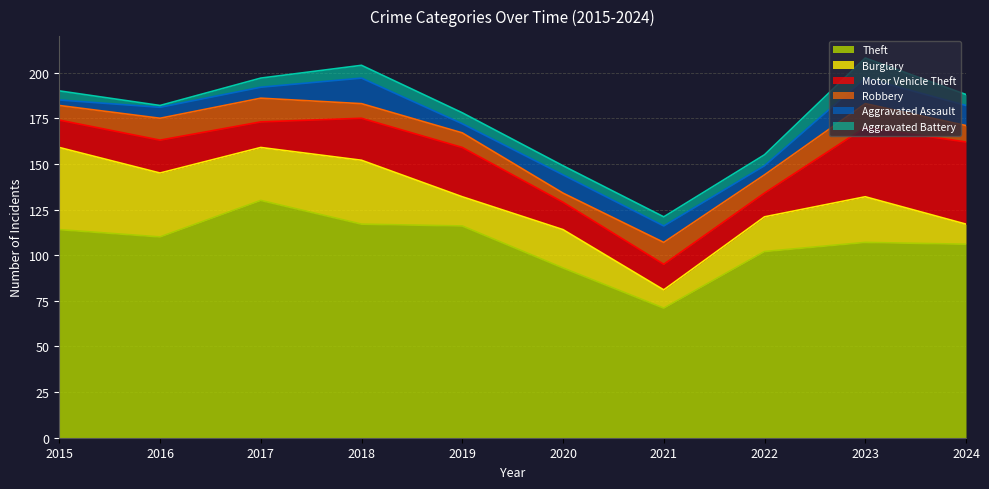

Rank the series at 2015 from lowest to highest value.

Aggravated Assault, Aggravated Battery, Robbery, Motor Vehicle Theft, Burglary, Theft